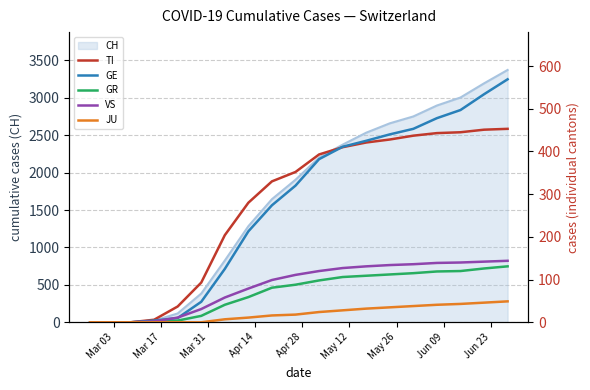

What is the maximum value for CH?

3371